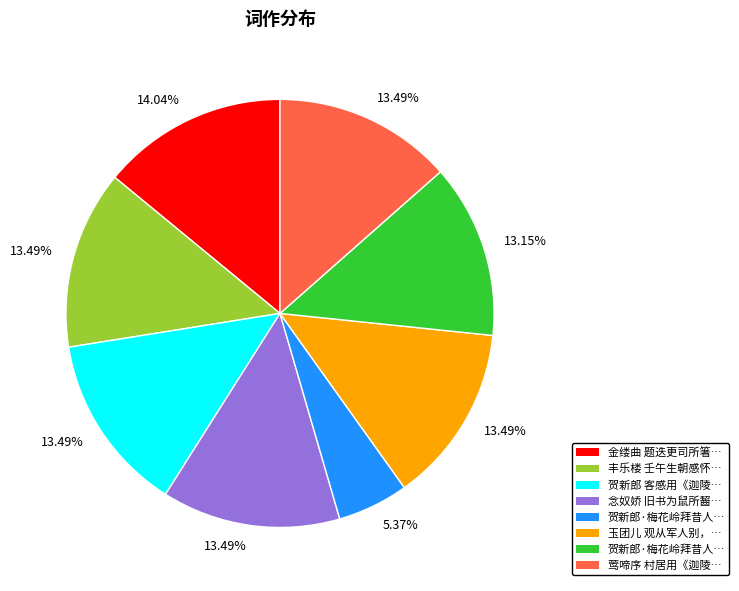

Is there any slice that represents more than half of the pie?

No